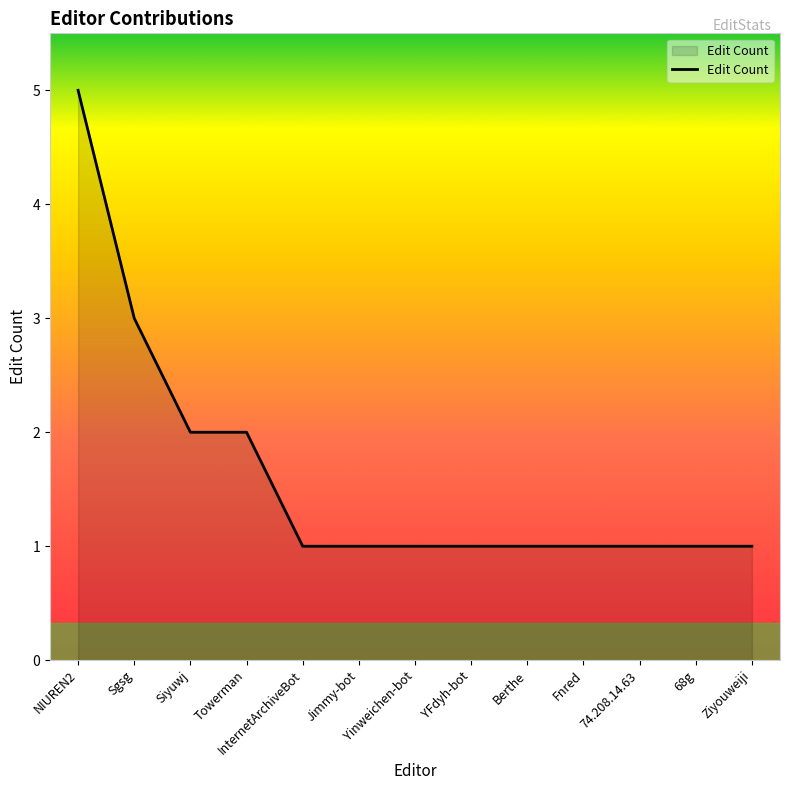

Count the values in the range 1 to 2.

11